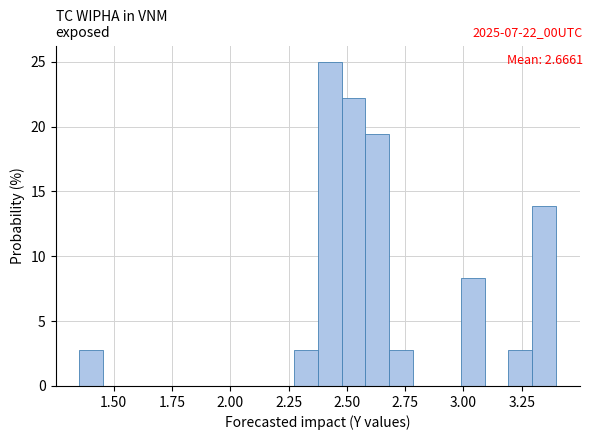

Read against the x-axis, roughly where is the centre of the tallest bar?

2.45